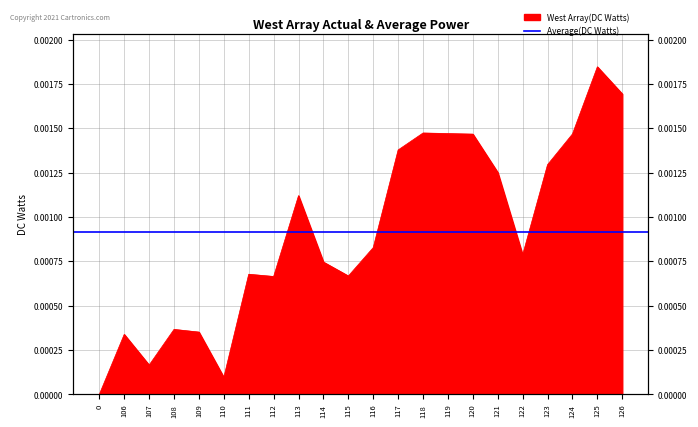

Rank the categories by value from lowest to highest.

0, 110, 107, 106, 109, 108, 112, 115, 111, 114, 122, 116, 113, 121, 123, 117, 120, 124, 119, 118, 126, 125